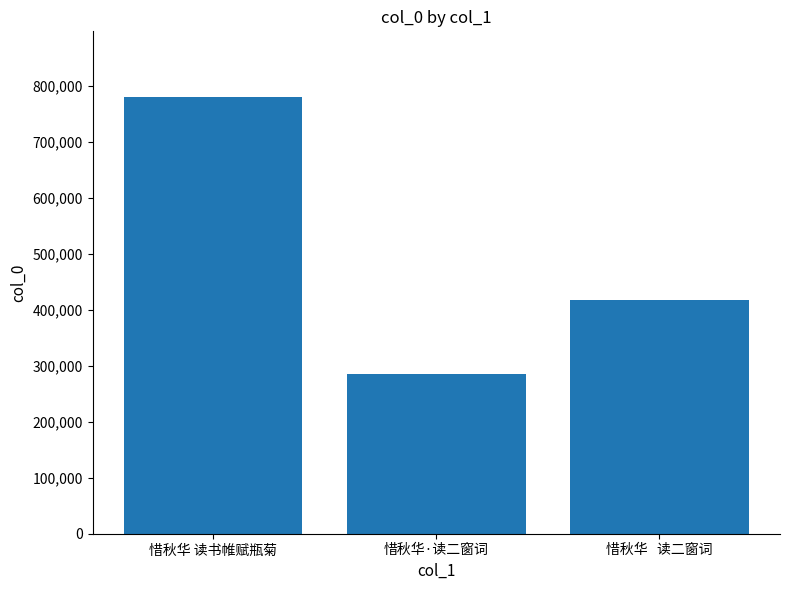

What is the label of the 1st bar from the right?

惜秋华   读二窗词